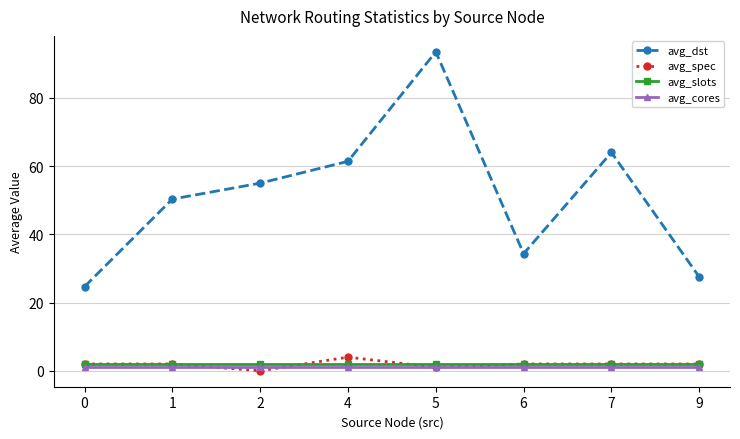

At 2, list the series in order from largest to smallest.

avg_dst, avg_slots, avg_cores, avg_spec